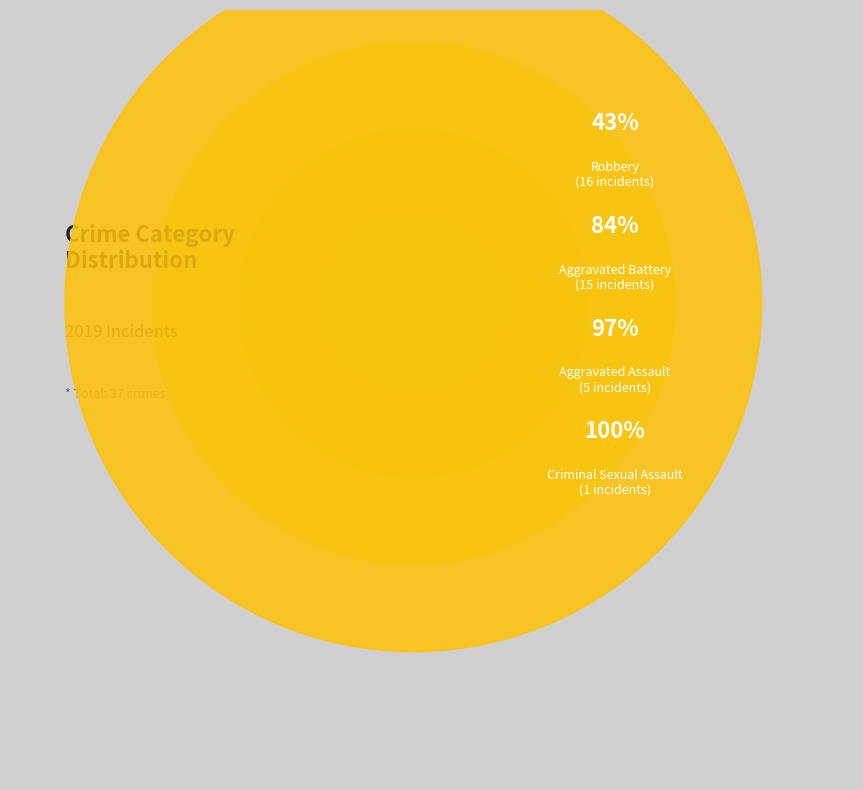

What is the ratio of the value at Robbery to the value at Aggravated Assault?

3.2